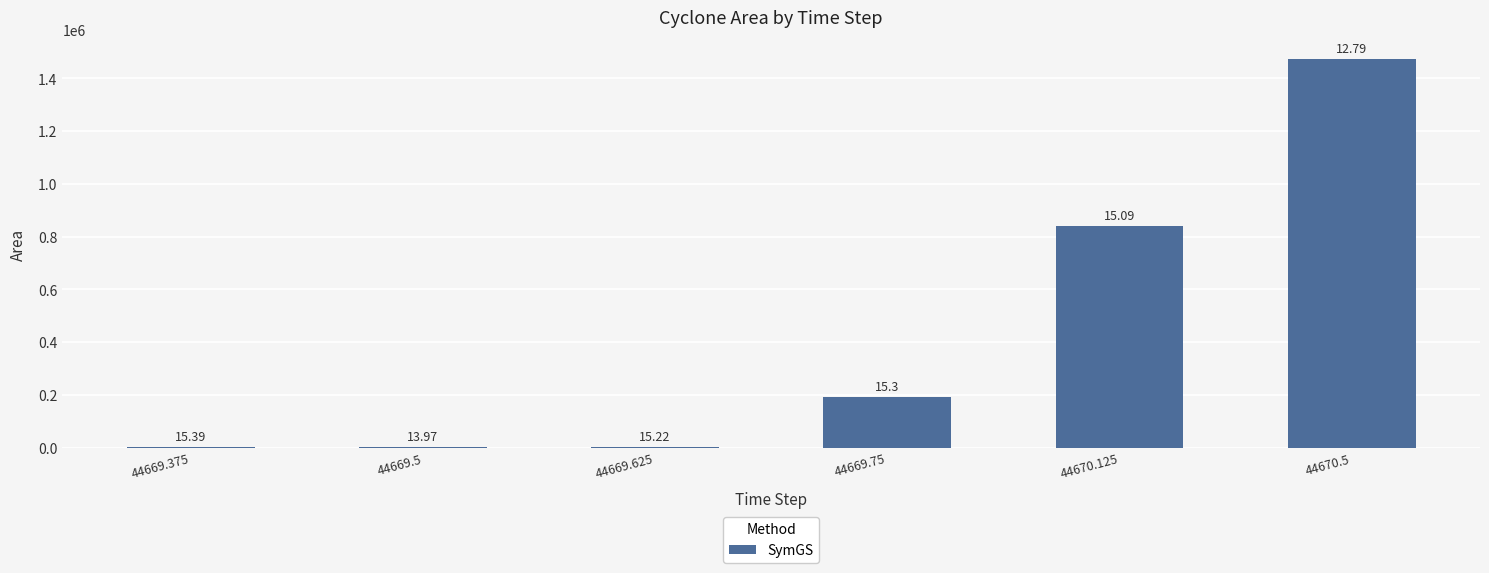

What is the change in value from 44669.375 to 44670.5?

+1471875